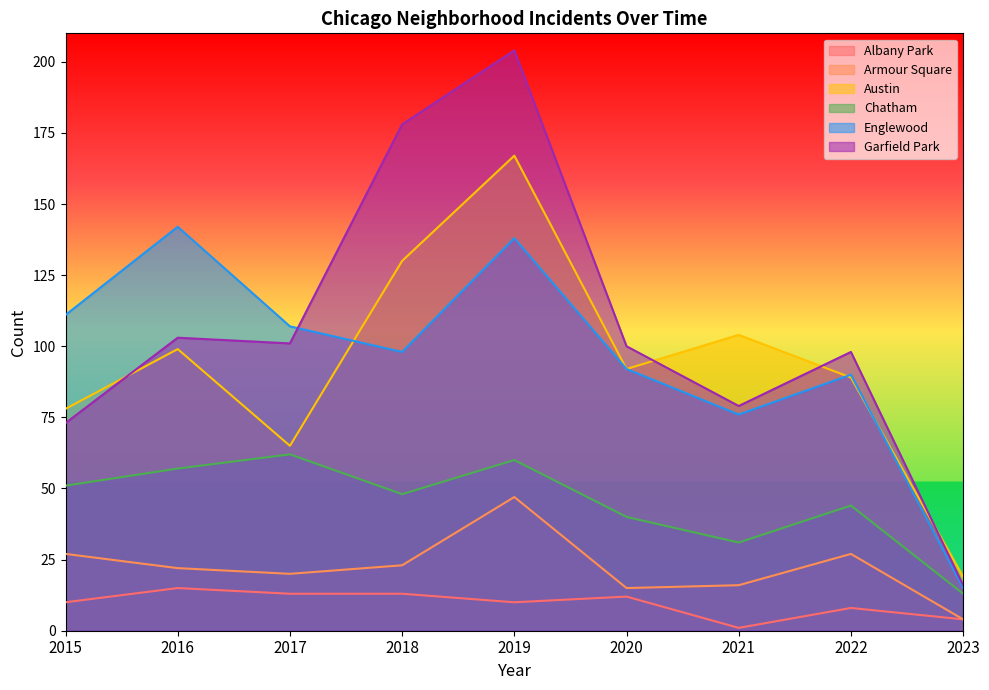

What is the value of the Chatham point at the 8th from the left?

44